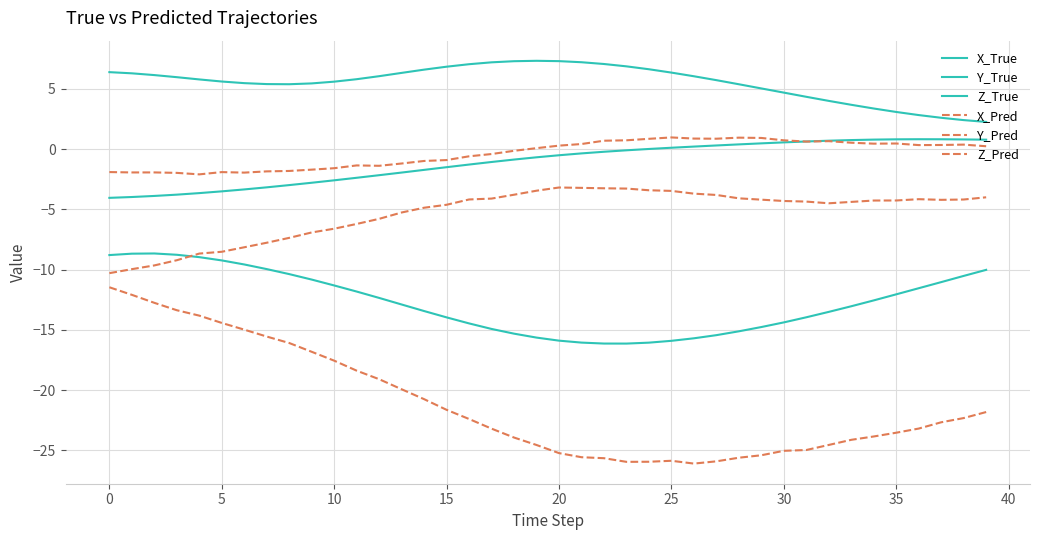

Which series has the widest spread of values?

X_Pred